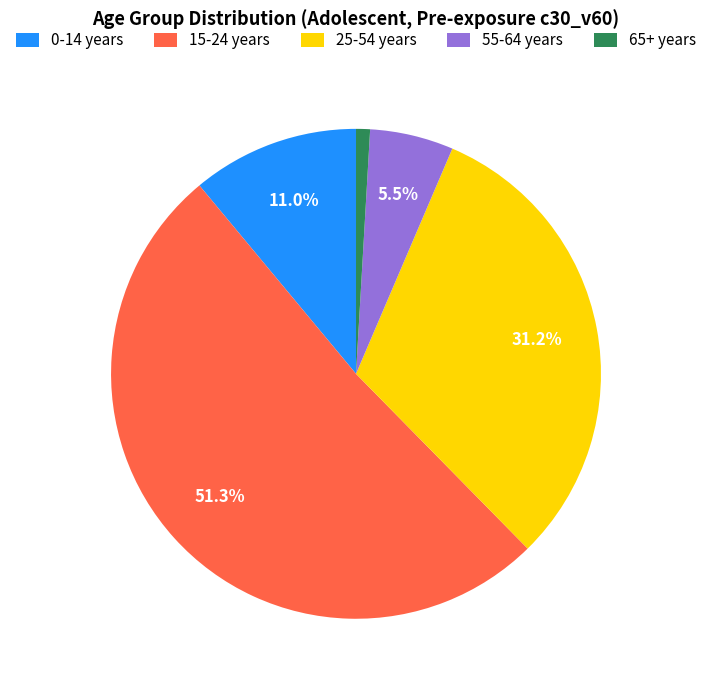

Is there any slice that represents more than half of the pie?

Yes